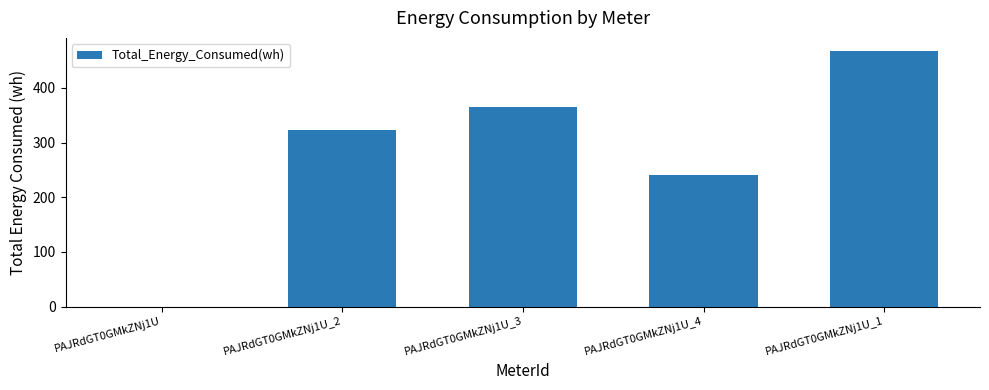

Which label corresponds to the largest value in the chart?

PAJRdGT0GMkZNj1U_1